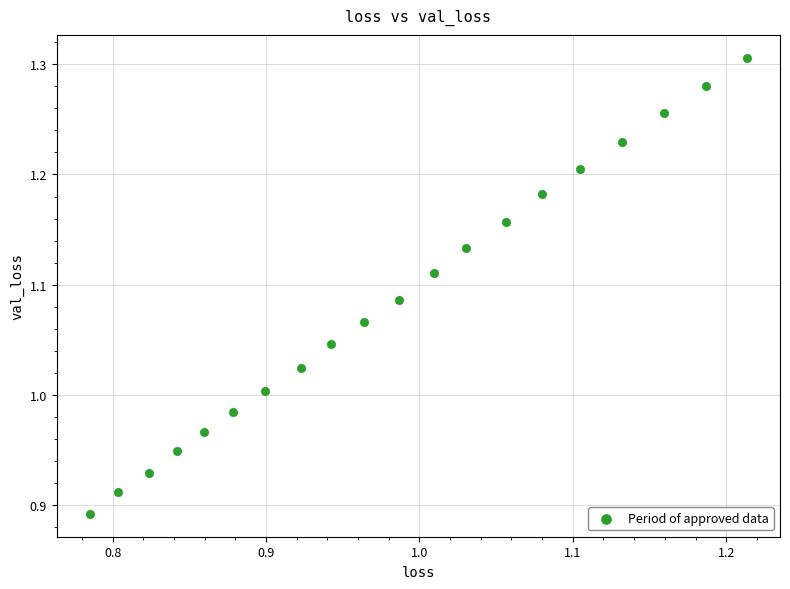

What is the range of Y values (max minus min)?

0.4